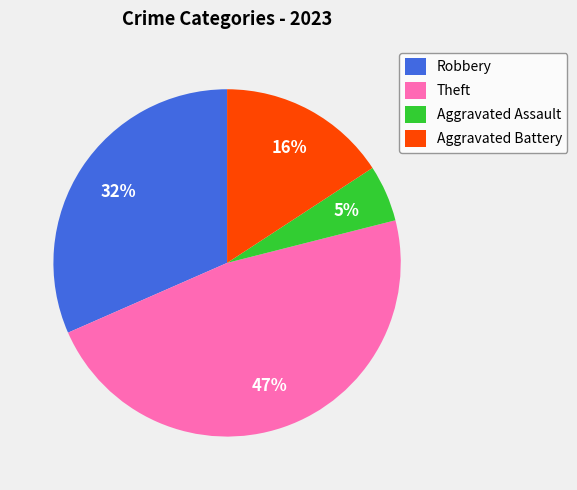

Which has a higher value, Aggravated Assault or Aggravated Battery?

Aggravated Battery